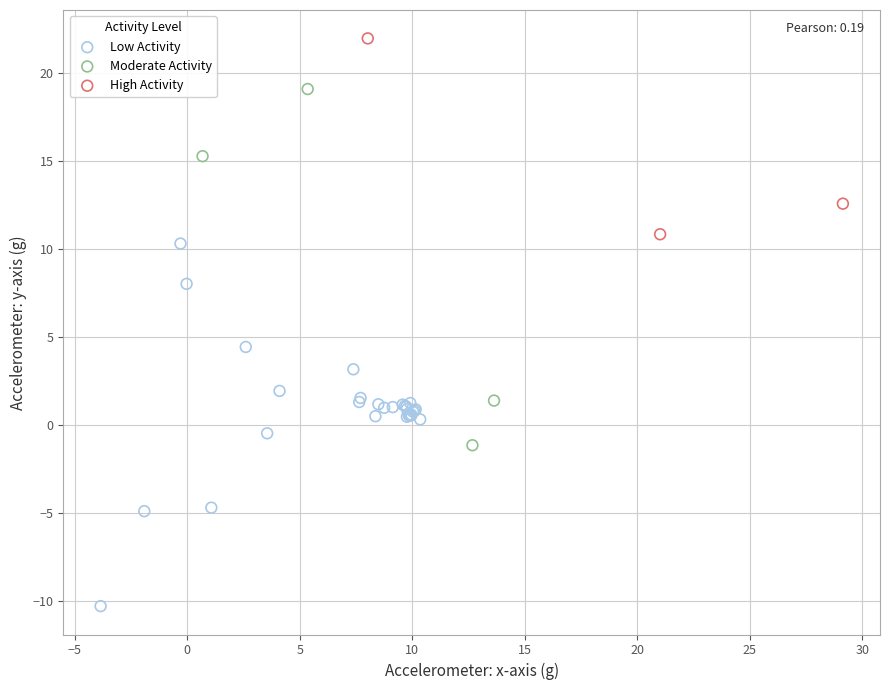

Which series reaches the maximum Y coordinate?

High Activity